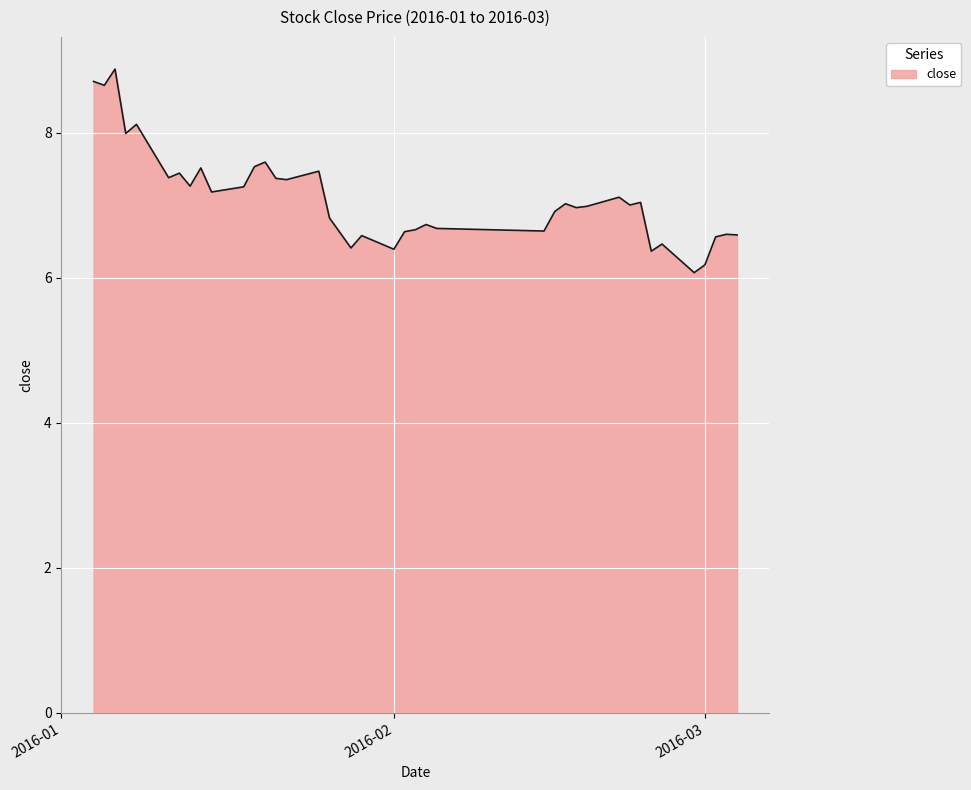

What is the difference between the maximum and minimum values?

2.8